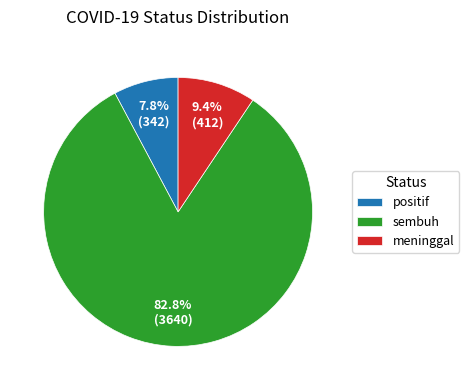

Which category accounts for the majority?

sembuh